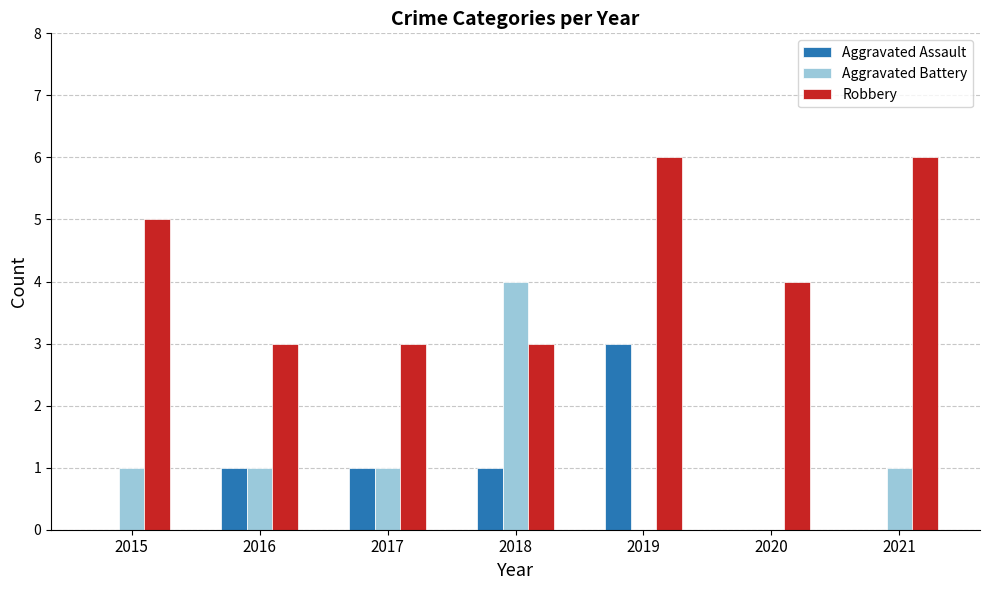

What is the highest value of the Aggravated Battery series?

4